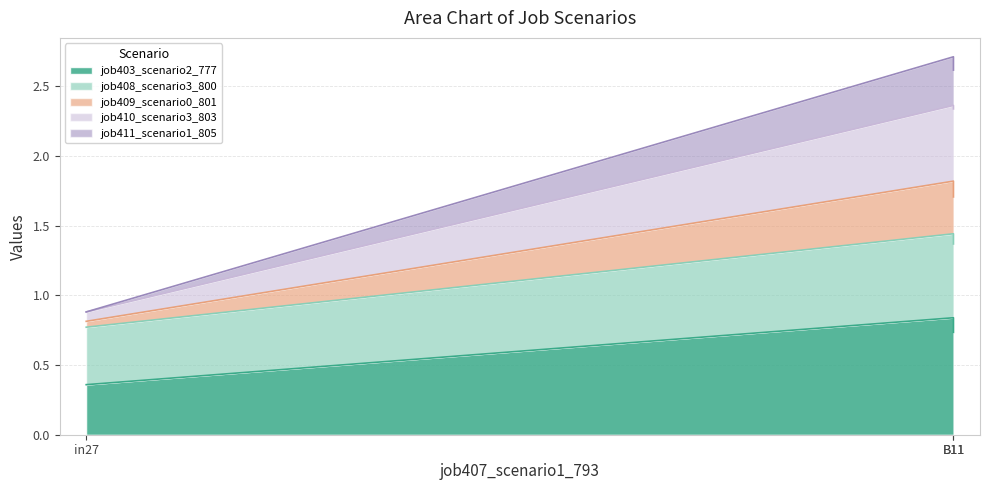

Between in27 and B11, which series saw the biggest shift?

job410_scenario3_803